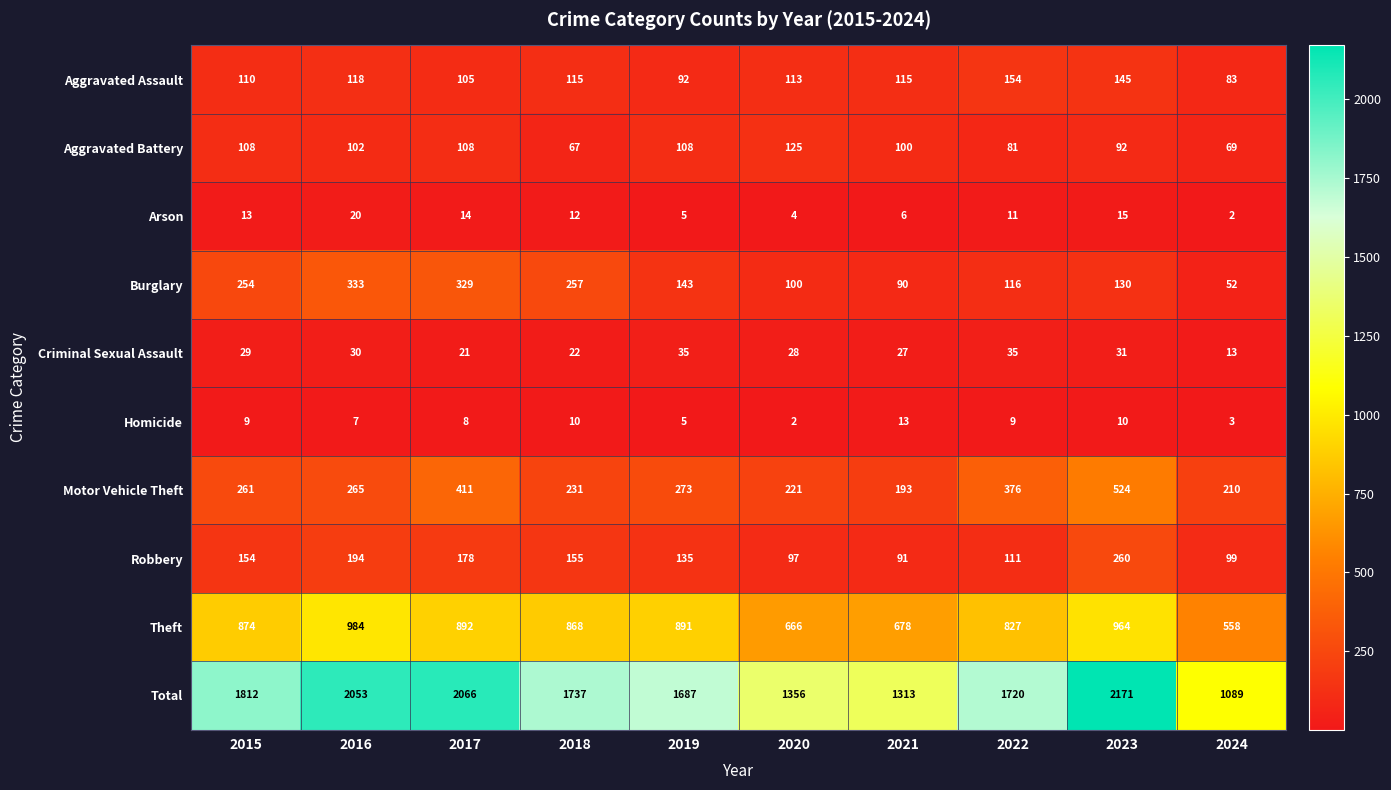

How many data points in Homicide are less than 9?

5